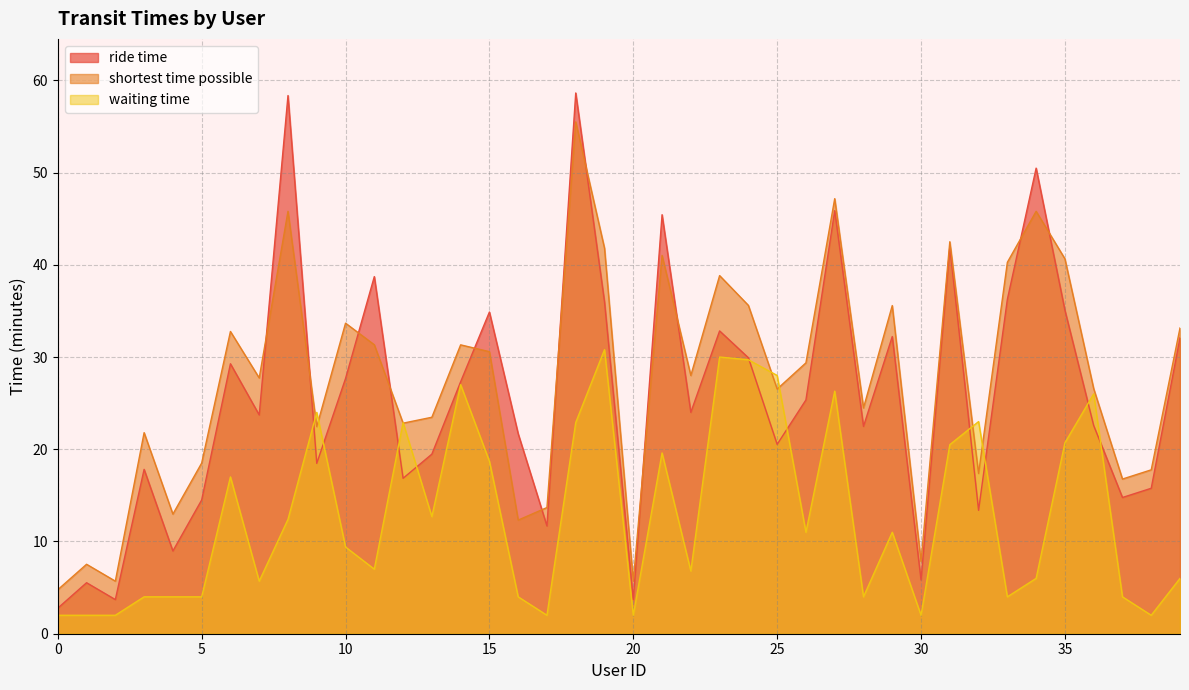

What is the difference between the highest and lowest values at 15?

16.2